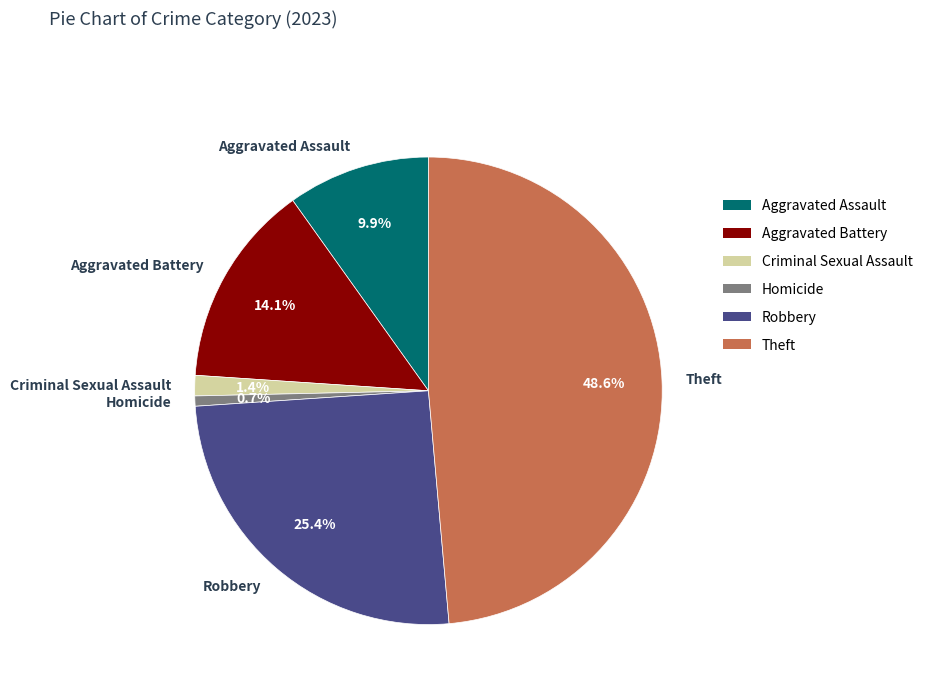

What is the largest slice in the pie chart?

Theft